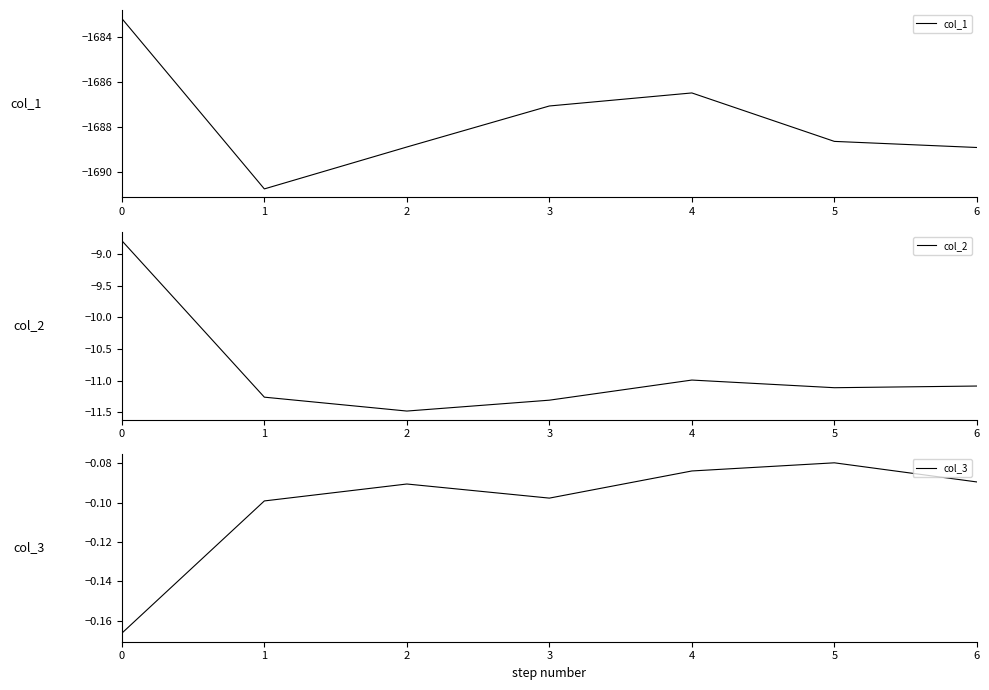

What is the minimum value for col_2?

-11.5